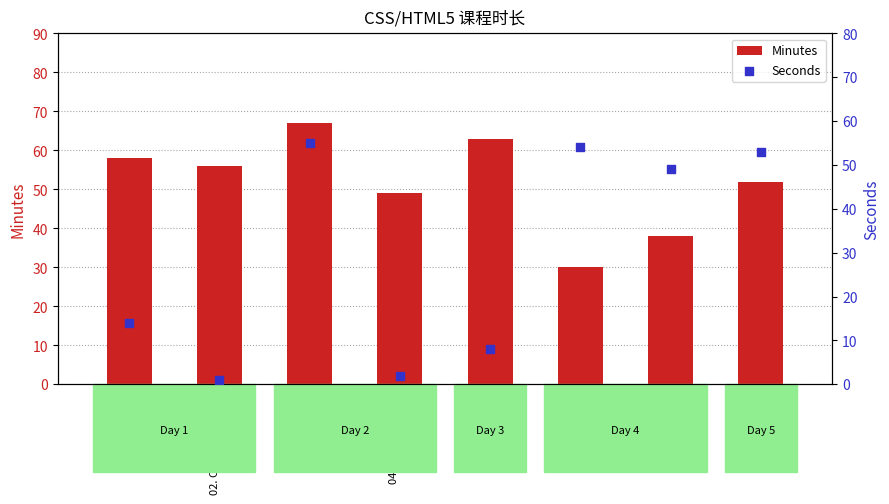

At how many categories does at least one series exceed 53?

5